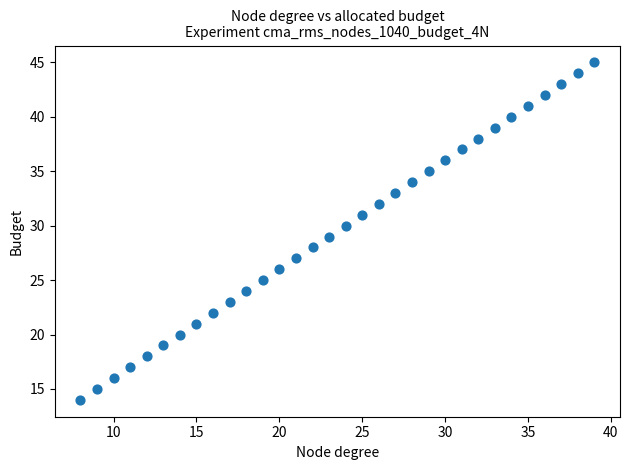

What is the range of Y values (max minus min)?

31